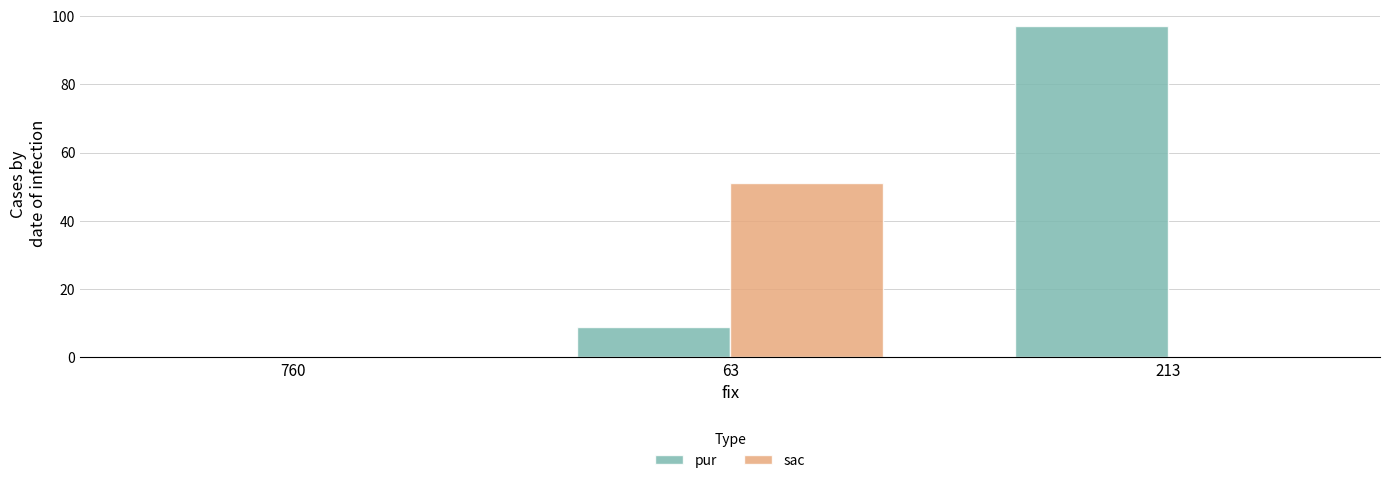

What is the highest value of the pur series?

97